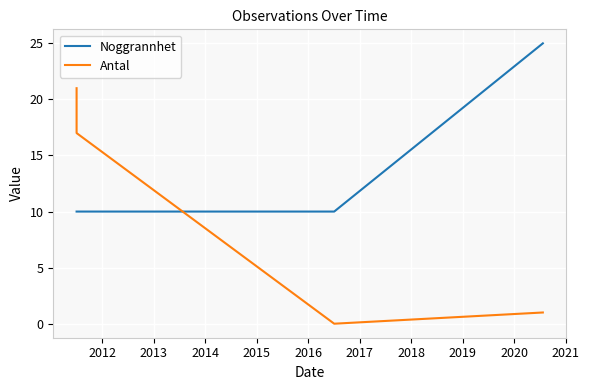

At 2012, list the series in order from largest to smallest.

Antal, Noggrannhet